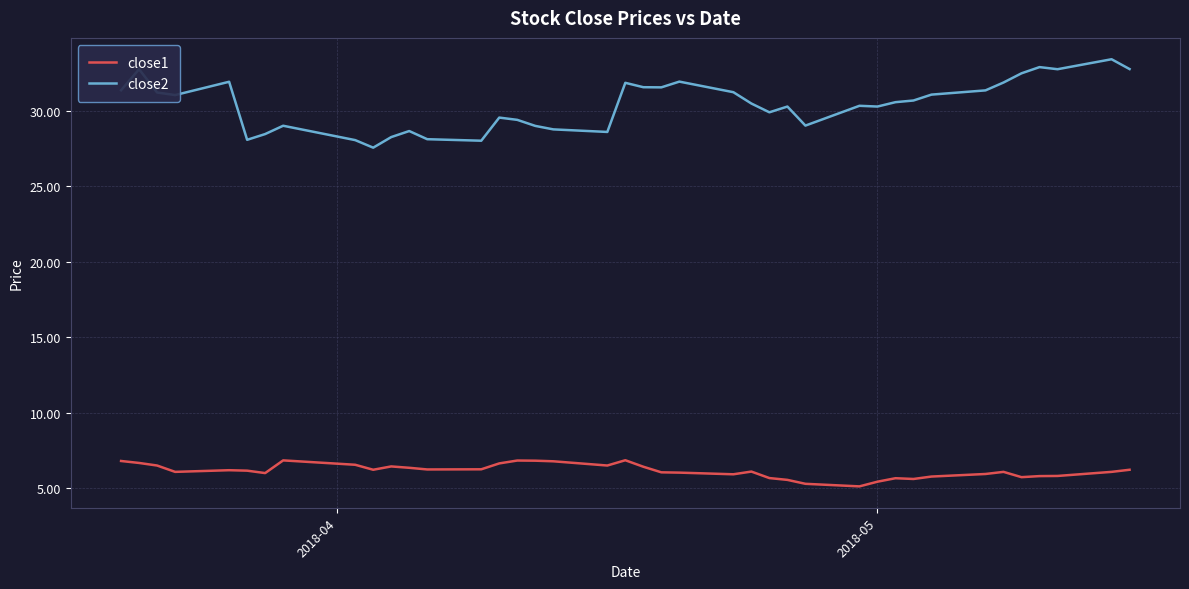

List the series in order of their overall mean, lowest first.

close1, close2